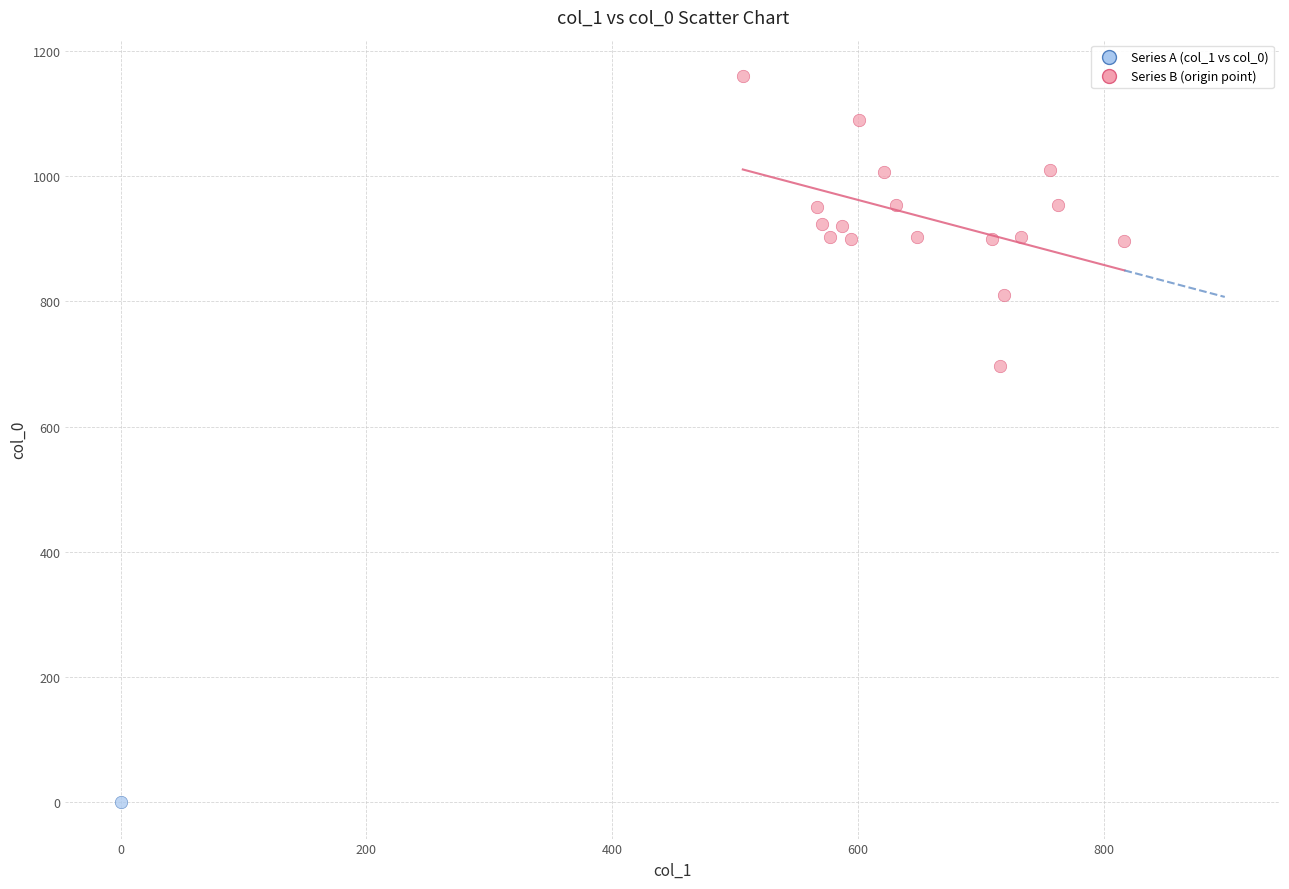

What are all the series names shown in the legend?

Series A (col_1 vs col_0), Series B (origin point)